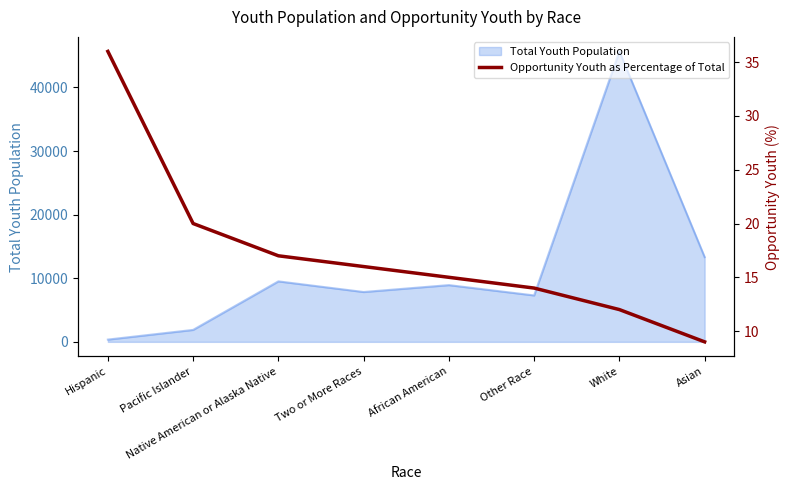

Where is Total Youth Population nearest to the value 23009?

Asian